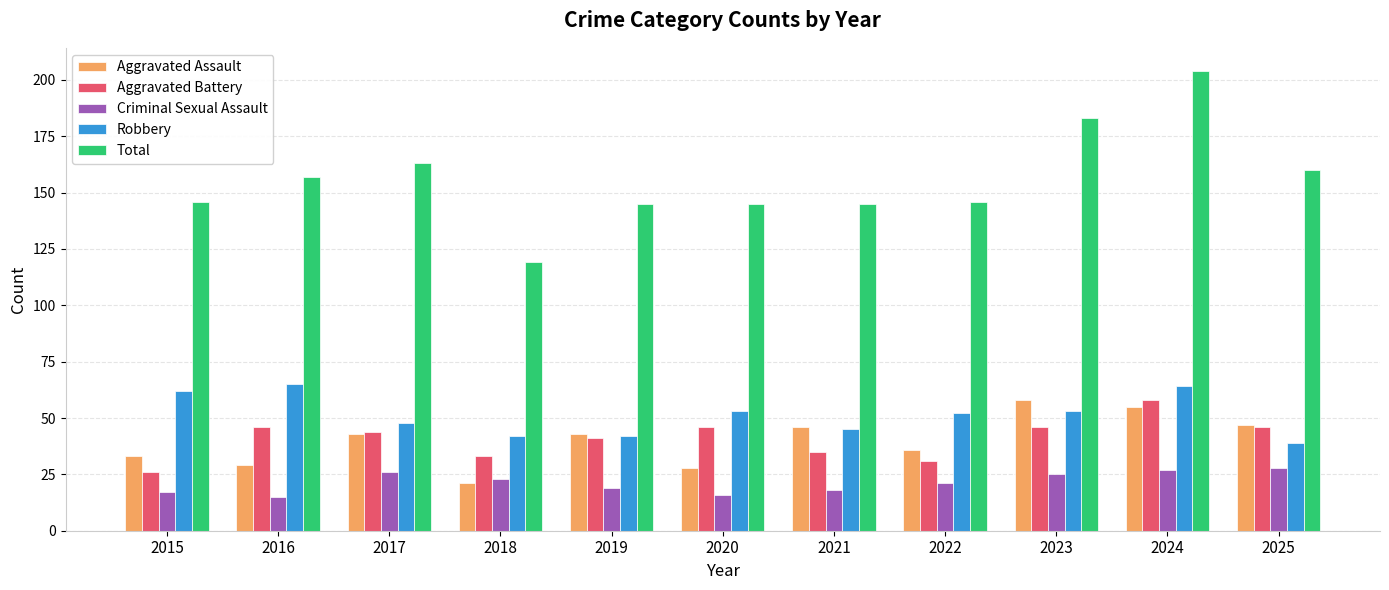

At which label does Robbery first exceed 52?

2015